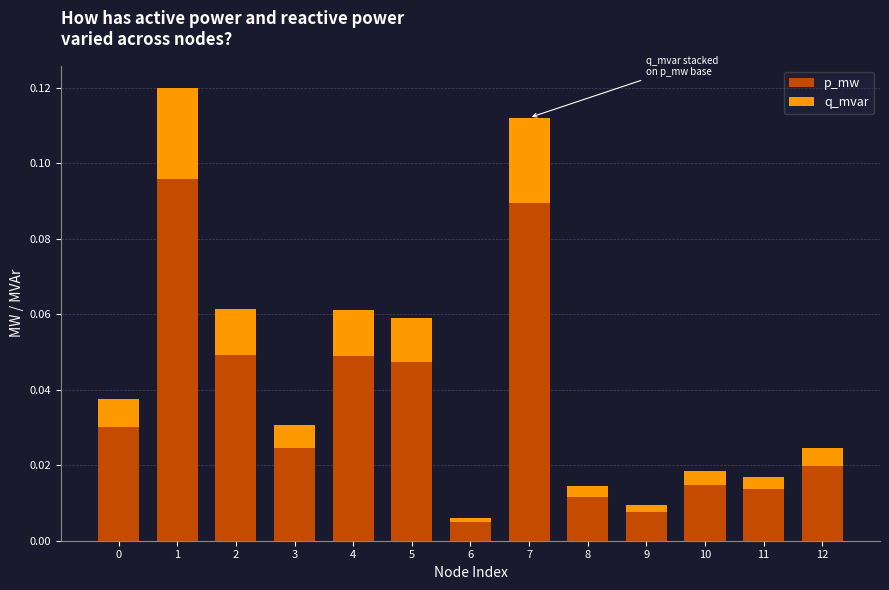

Which category has the highest value in the p_mw series?

1